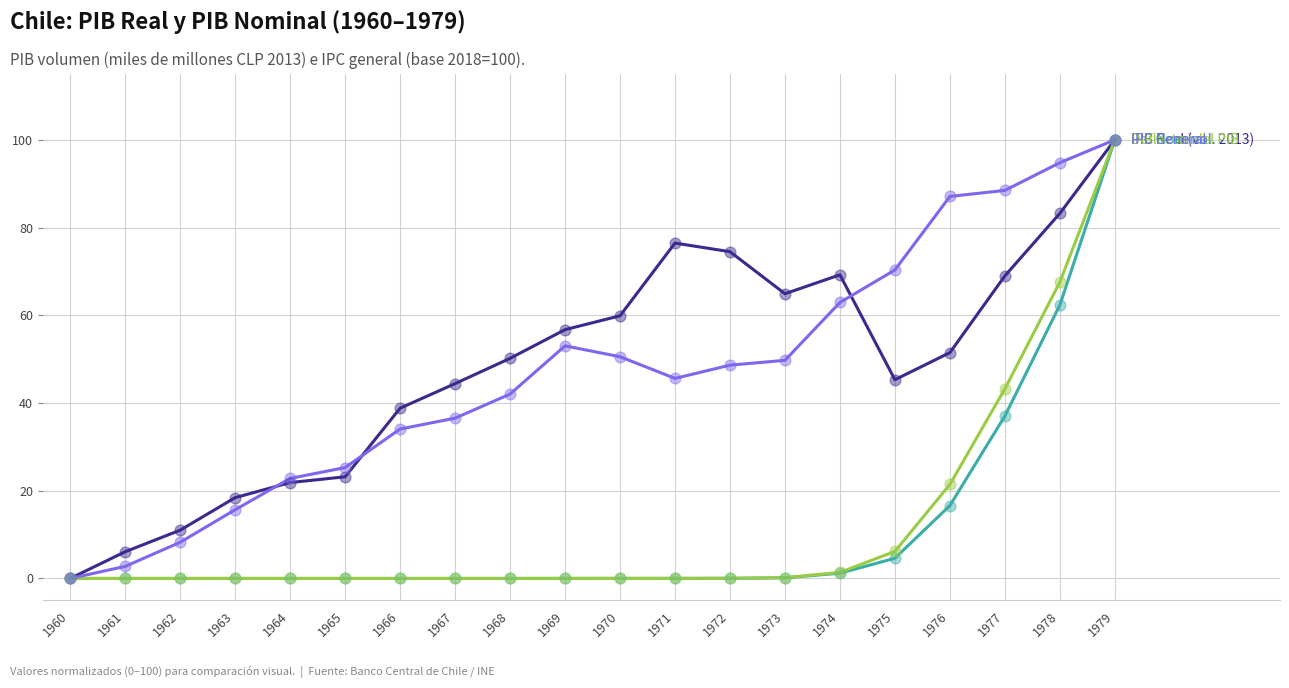

What is the total value across all series at 1961?

8.8